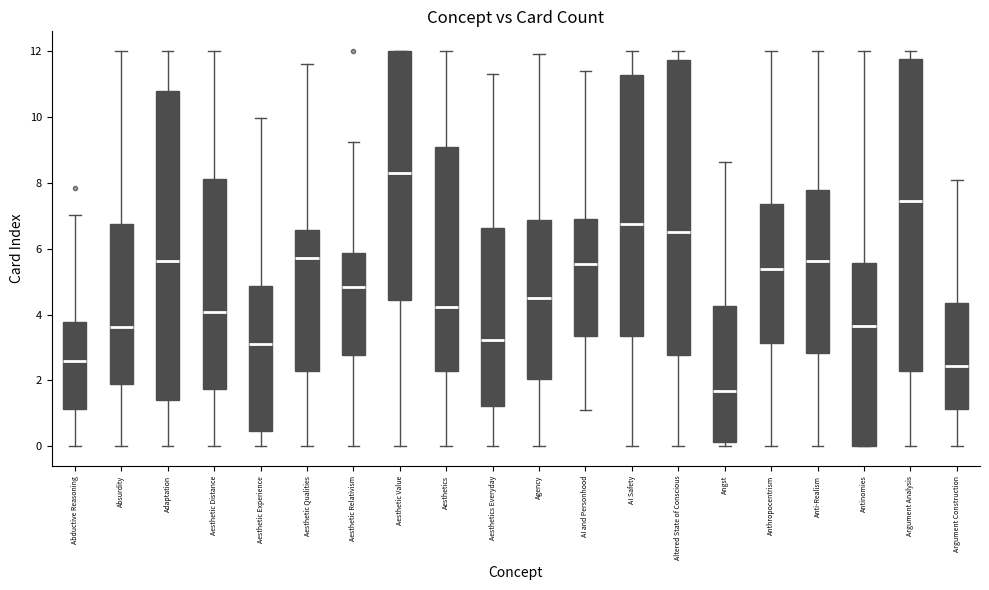

Where does the median line of the box for Anti-Realism sit on the y-axis? The values are not printed on the chart, so give them approximately, as read against the axis.

5.6